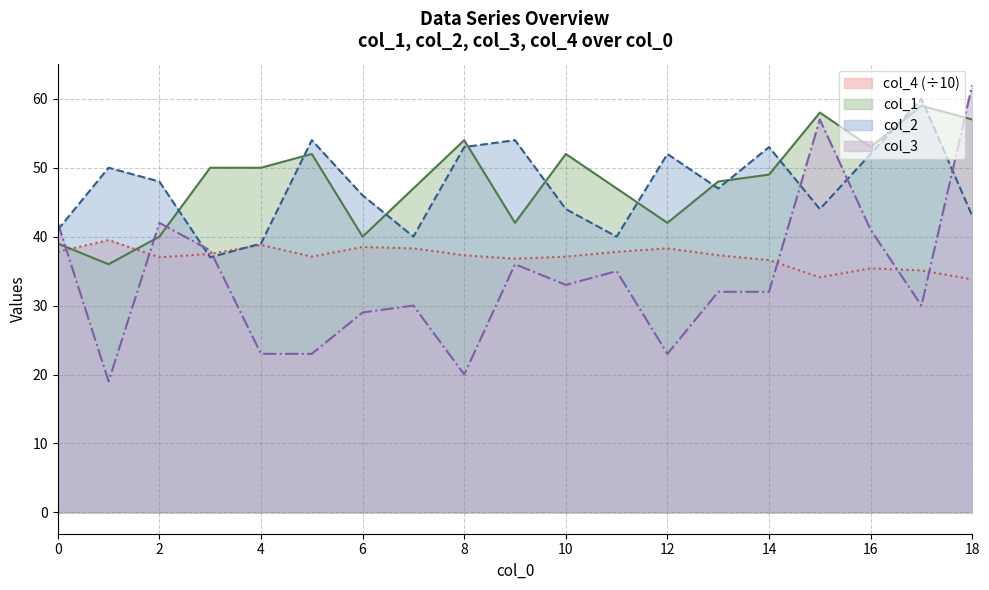

Is the value of col_1 at 12 greater than the value of col_2 at 18?

No